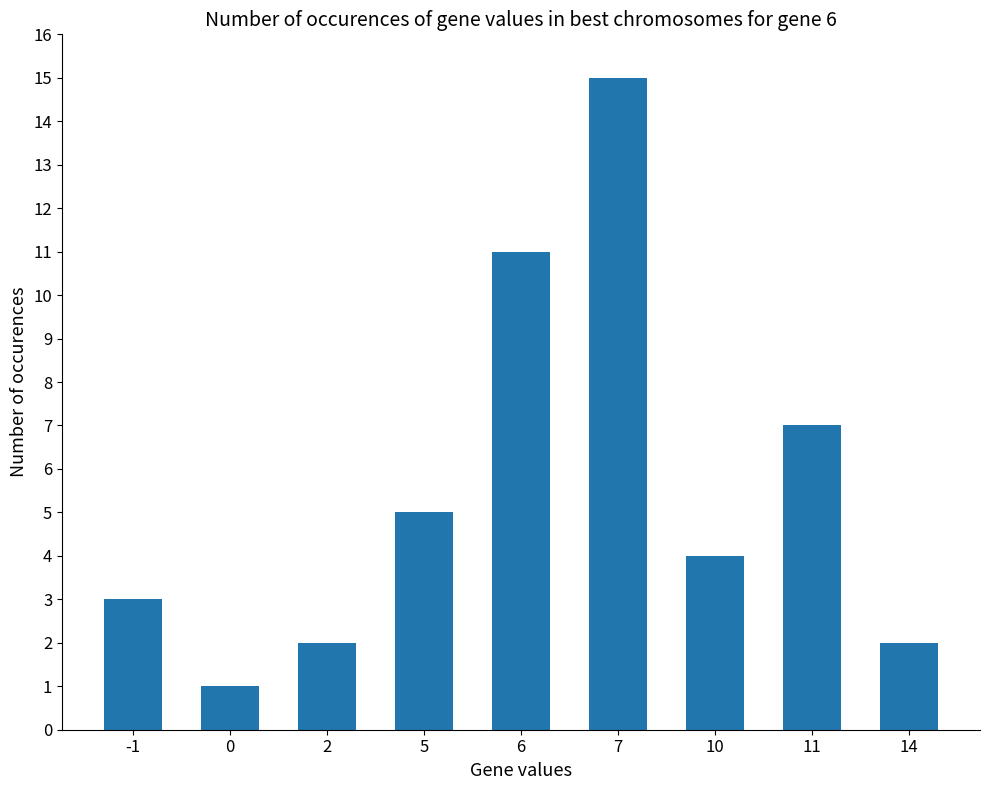

What is the difference between the values at 6 and 7?

4